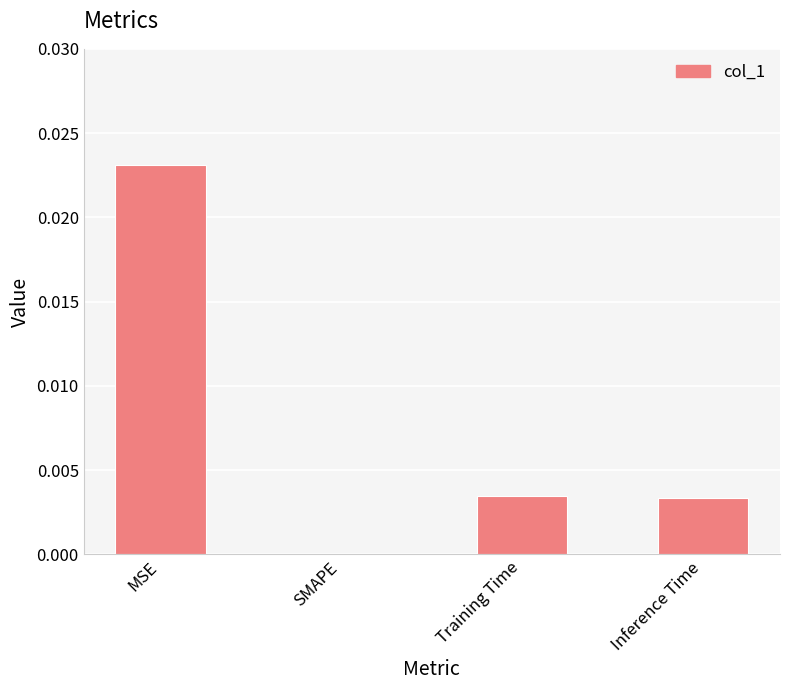

Is it true that the value at Inference Time is 0.0?

True